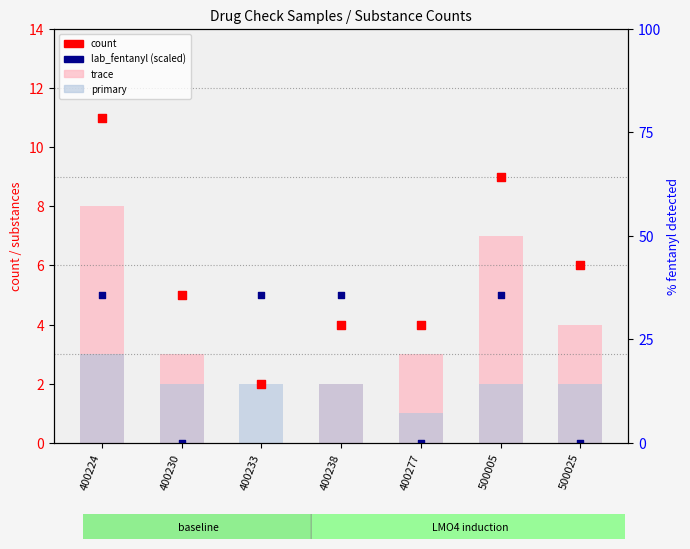

Which series has the largest total across all categories?

count